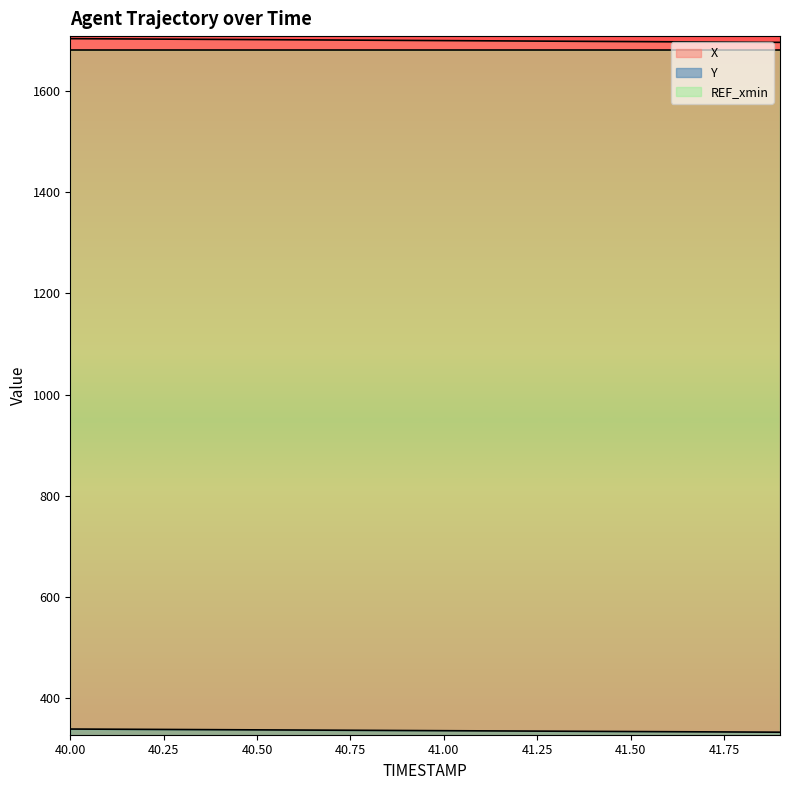

Which series has the largest total across all categories?

X